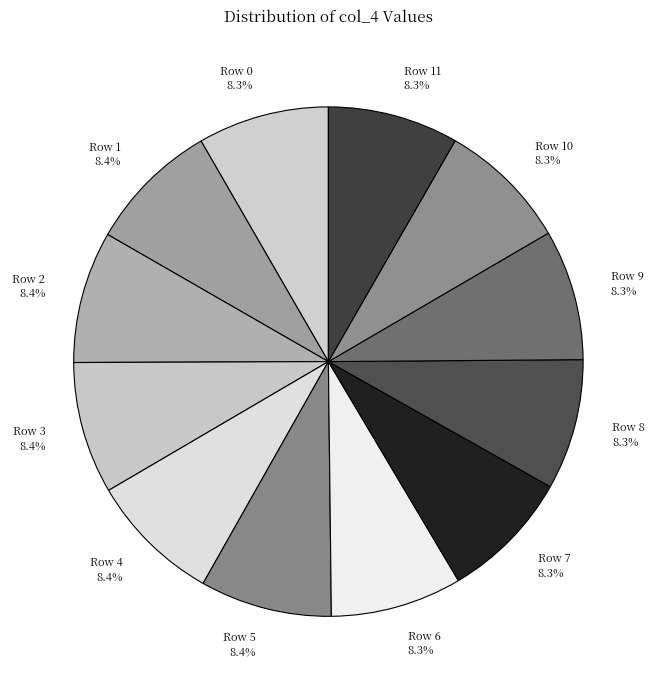

Combined, do Row 2 and Row 0 account for over 50%?

No